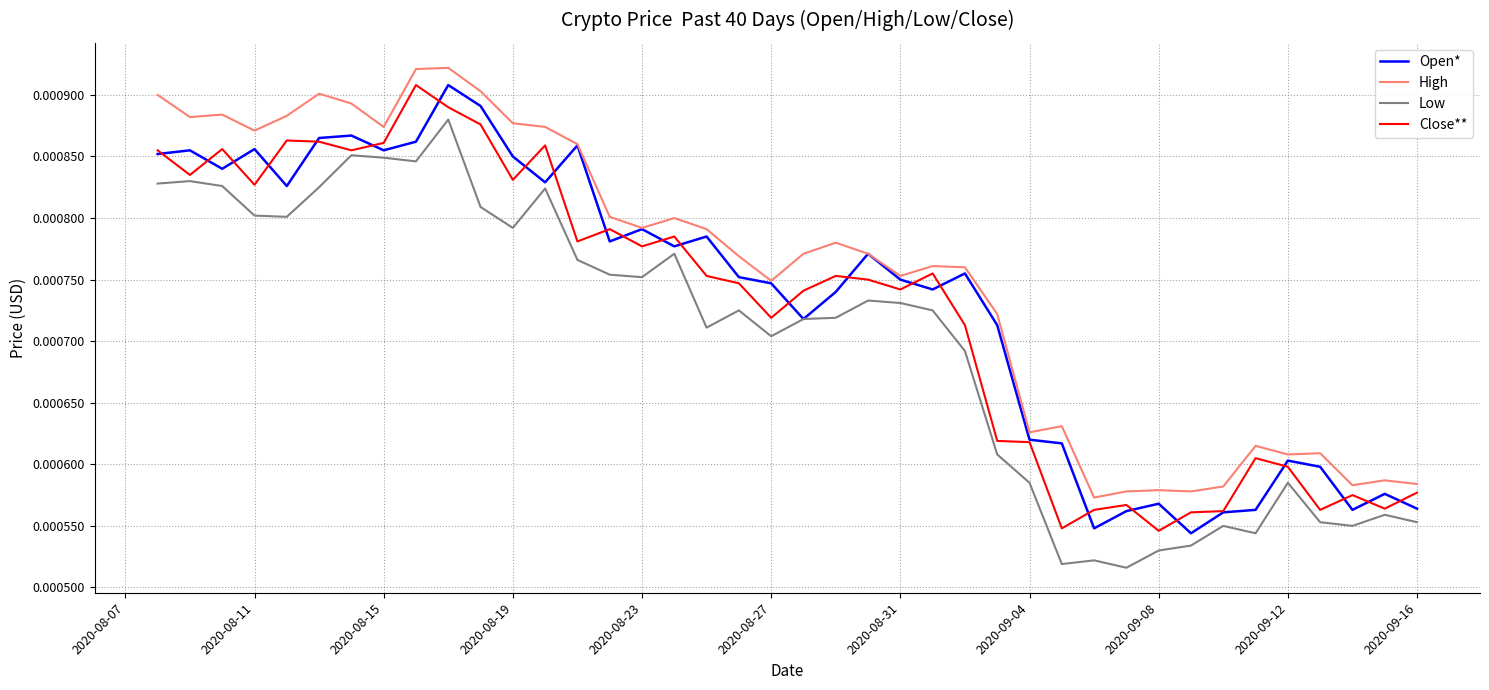

Which series has the largest total across all categories?

High